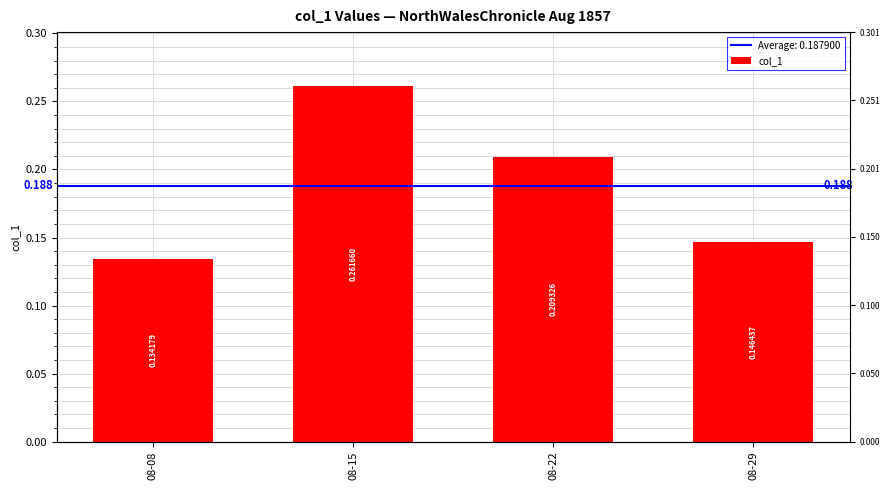

Rank the categories by value from lowest to highest.

08-08, 08-29, 08-22, 08-15